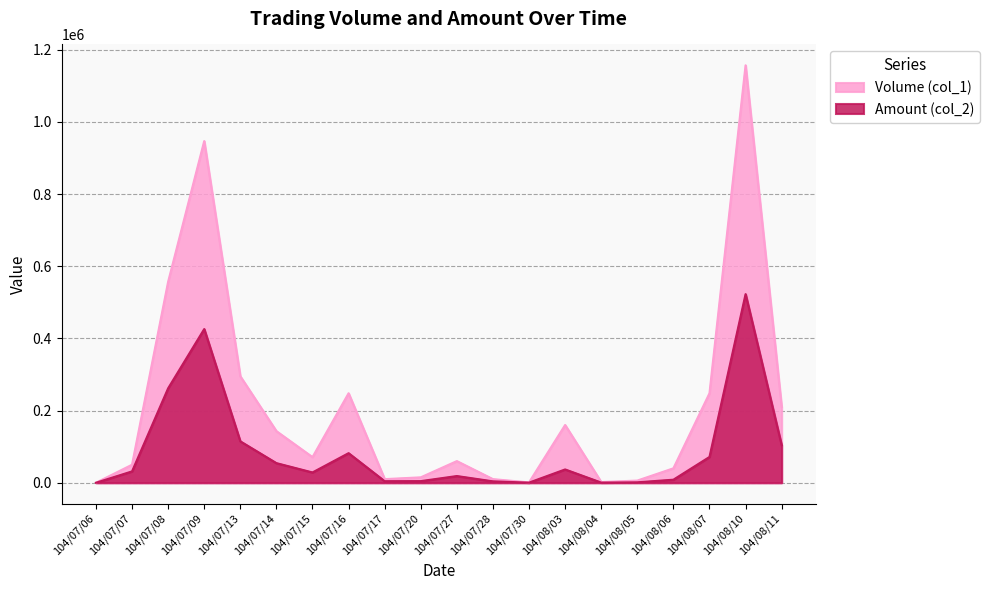

Is it true that Volume (col_1) equals 947000 at 104/07/09?

True